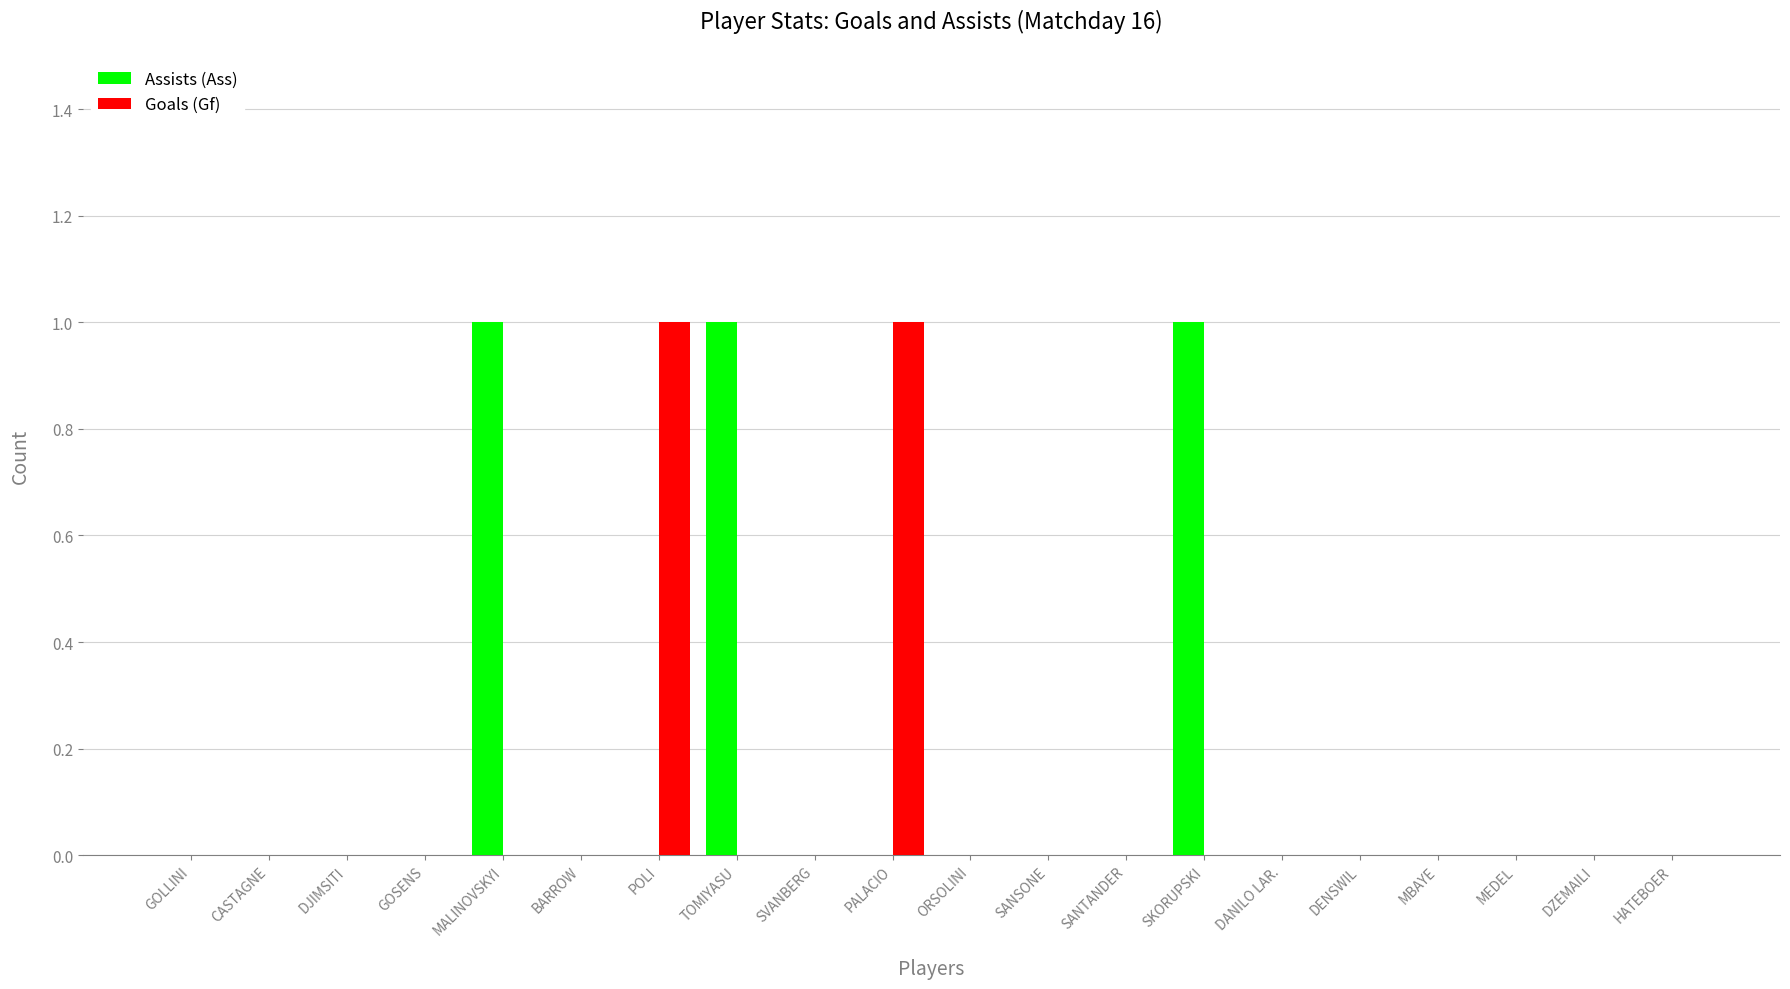

Is the value of Goals (Gf) at MALINOVSKYI greater than the value of Assists (Ass) at MALINOVSKYI?

No